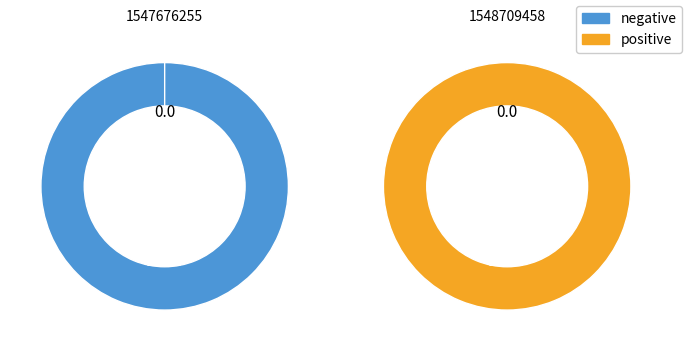

Which has a higher value, 1548709458 or 1547676255?

1548709458